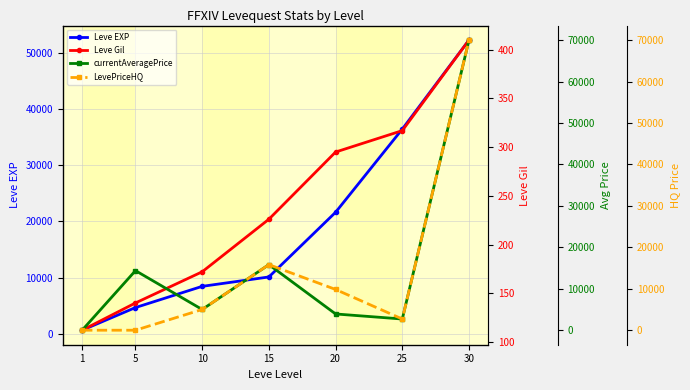

Which category has the lowest value in the currentAveragePrice series?

1